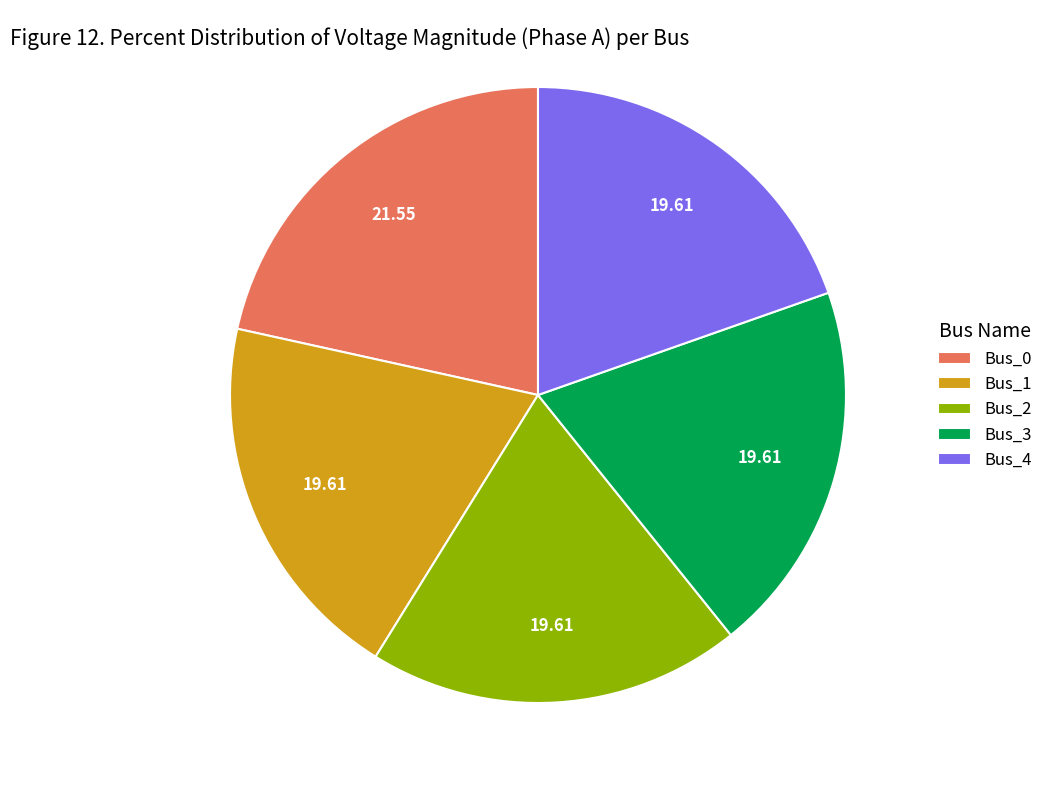

Between Bus_0 and Bus_4, which is larger?

Bus_0